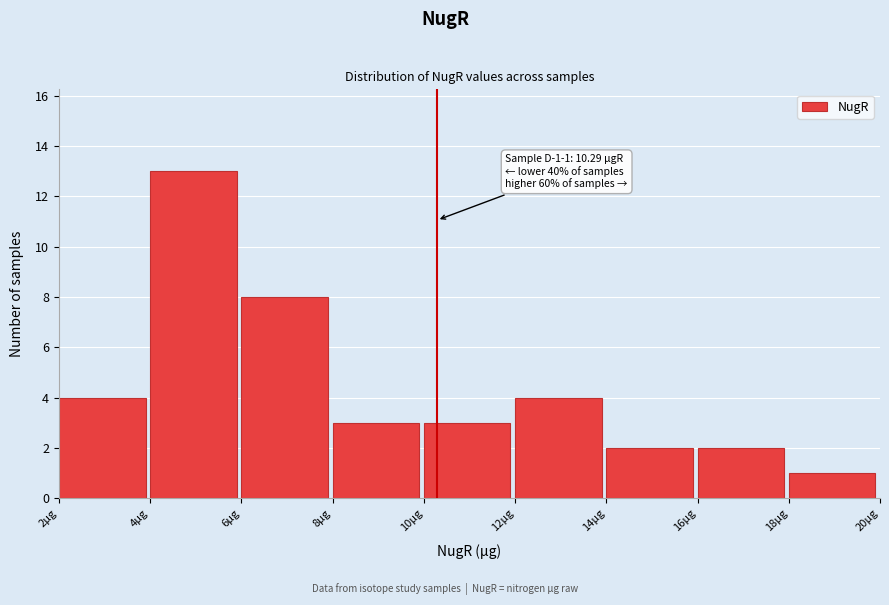

Which range on the x-axis has the tallest bar?

4 to 6